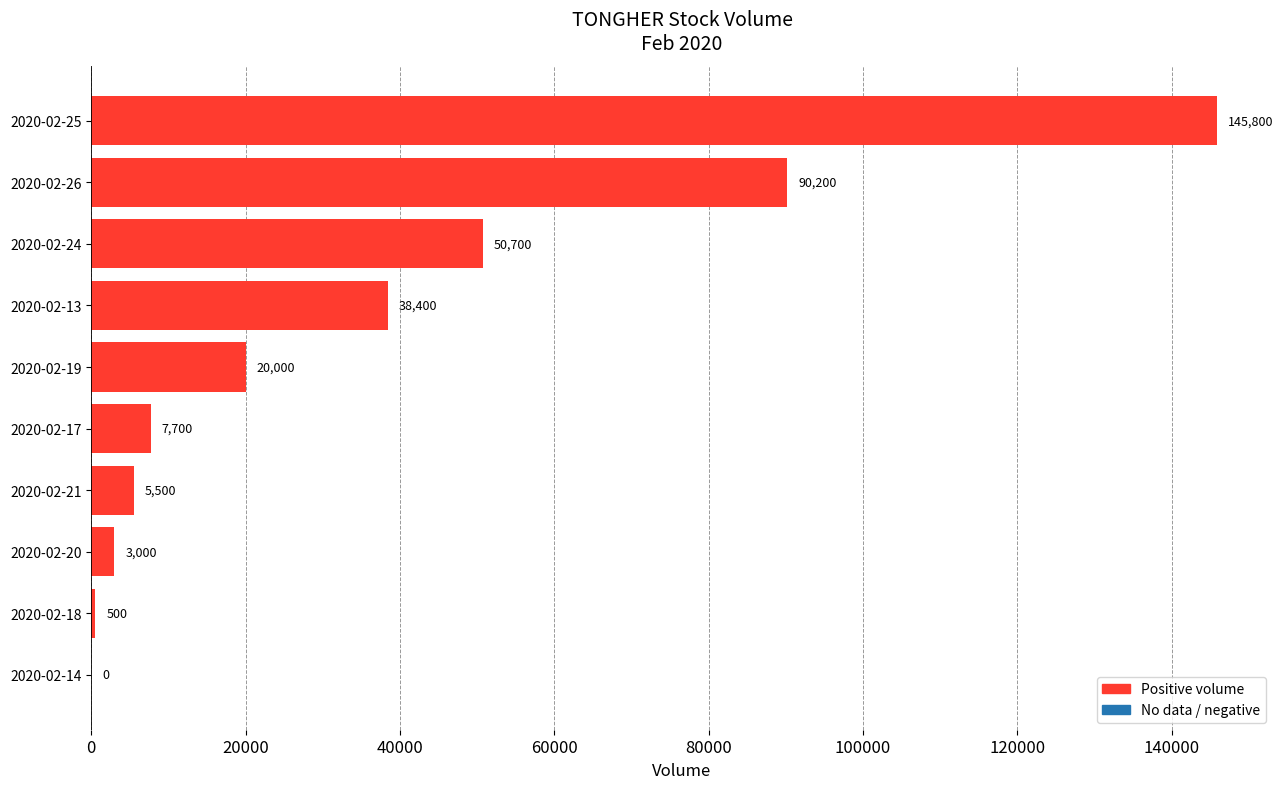

Is it true that the value at 2020-02-26 is 142146?

False